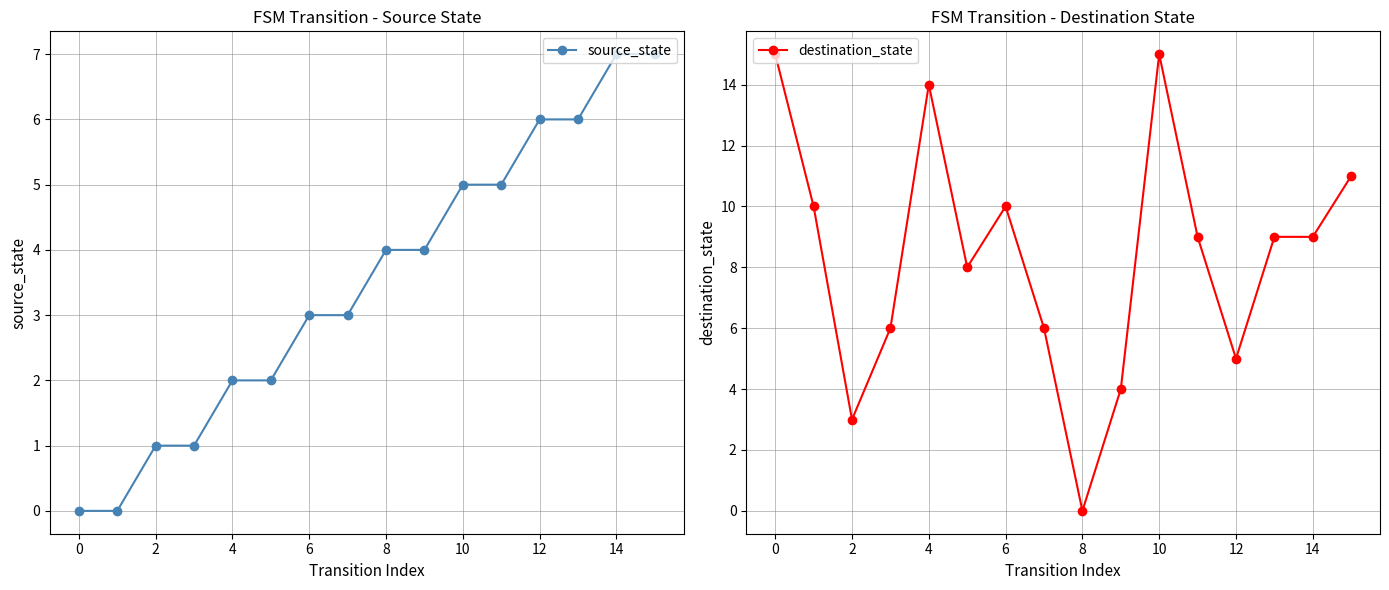

At which category does destination_state reach its first local valley?

2